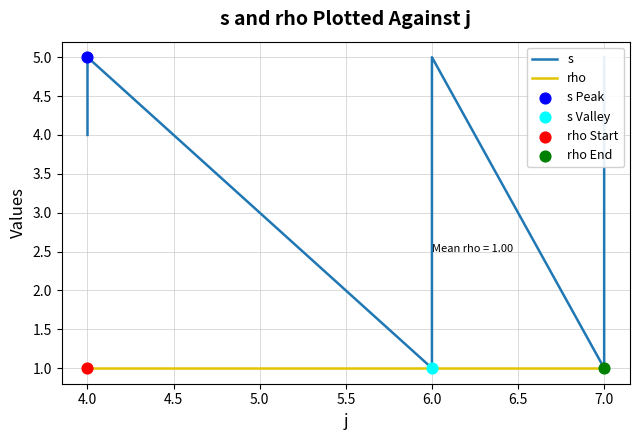

Which series reaches the minimum Y coordinate?

s